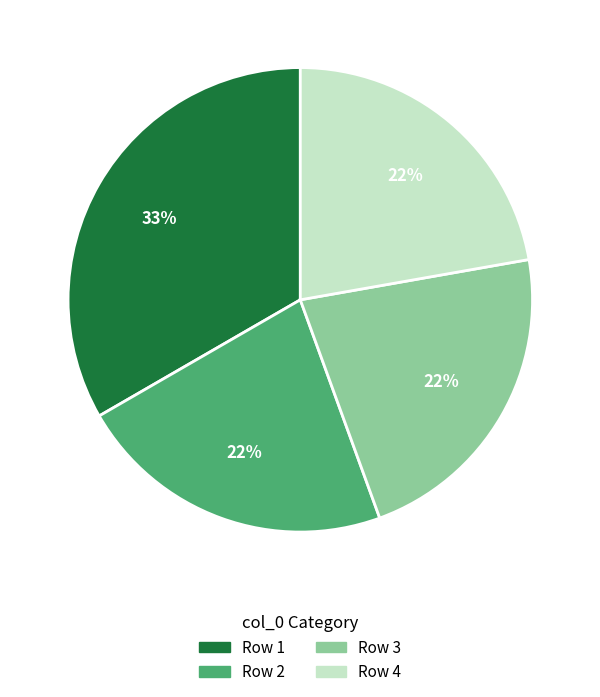

How many slices are in this pie chart?

4